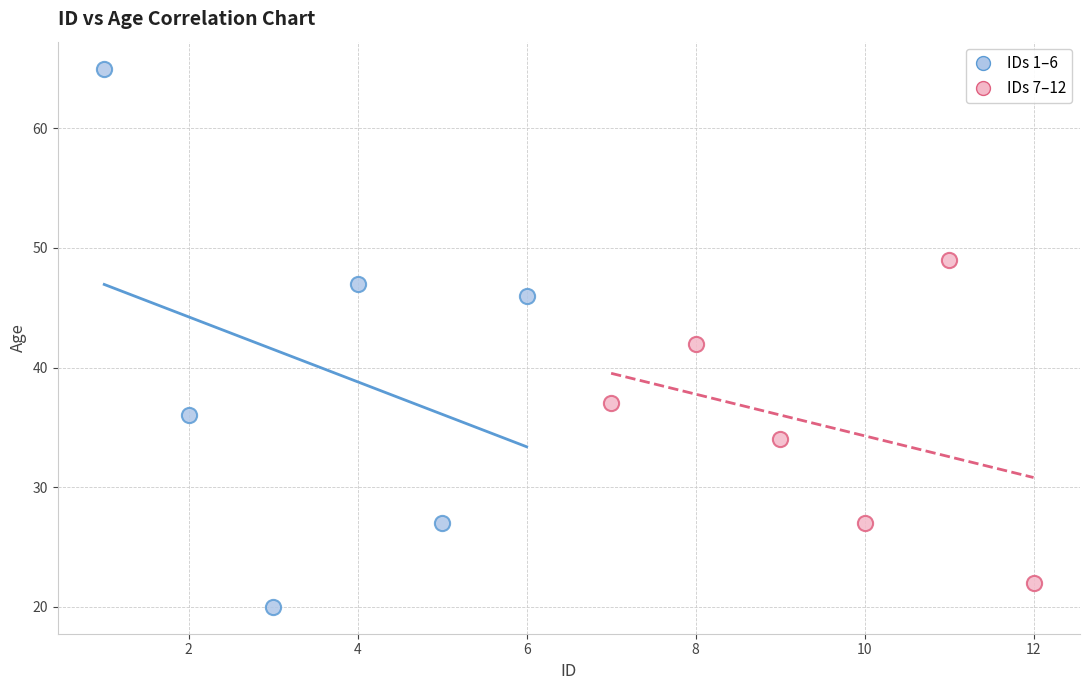

Which series has the widest spread of Y values?

IDs 1–6